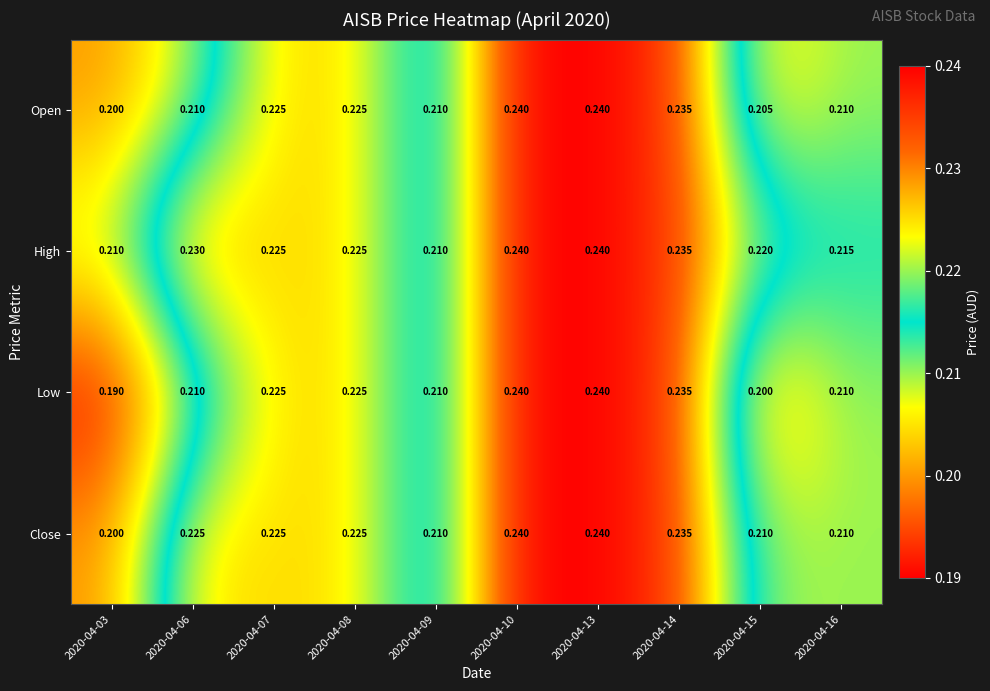

At how many categories does at least one series exceed 0?

10